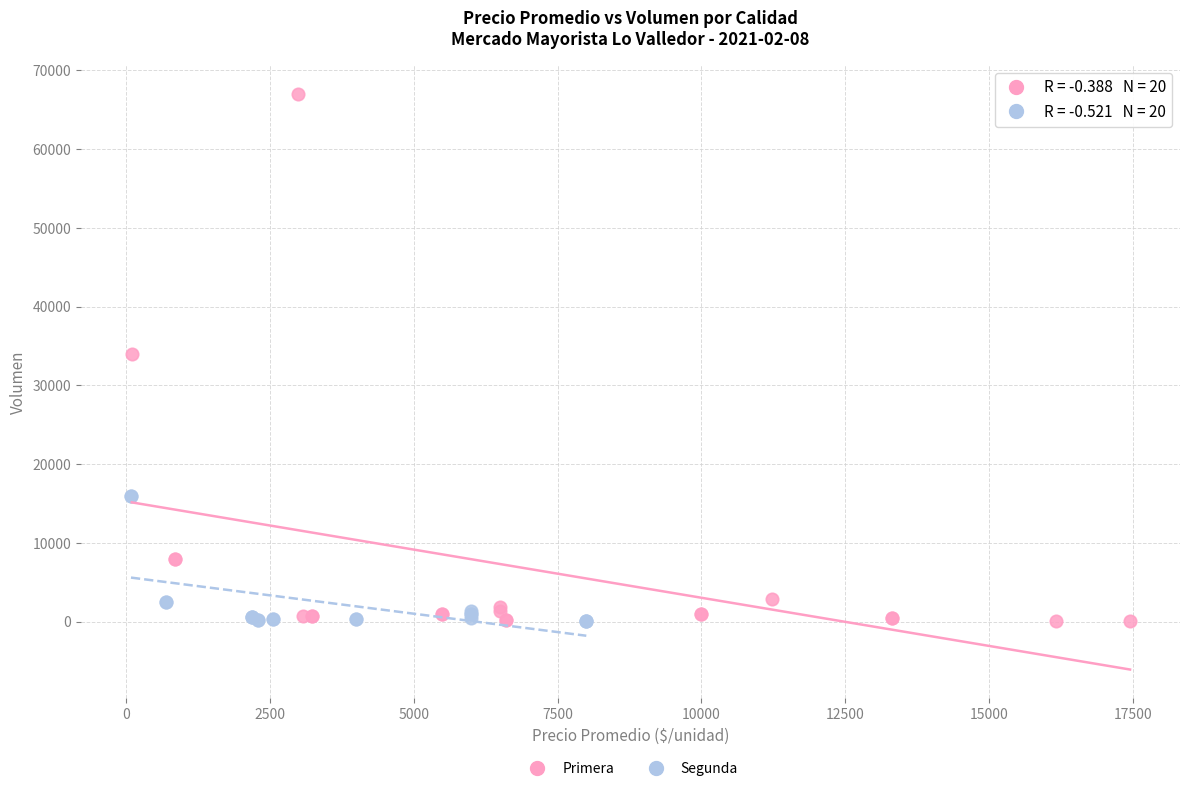

Which series has the largest Y range (max minus min)?

Primera